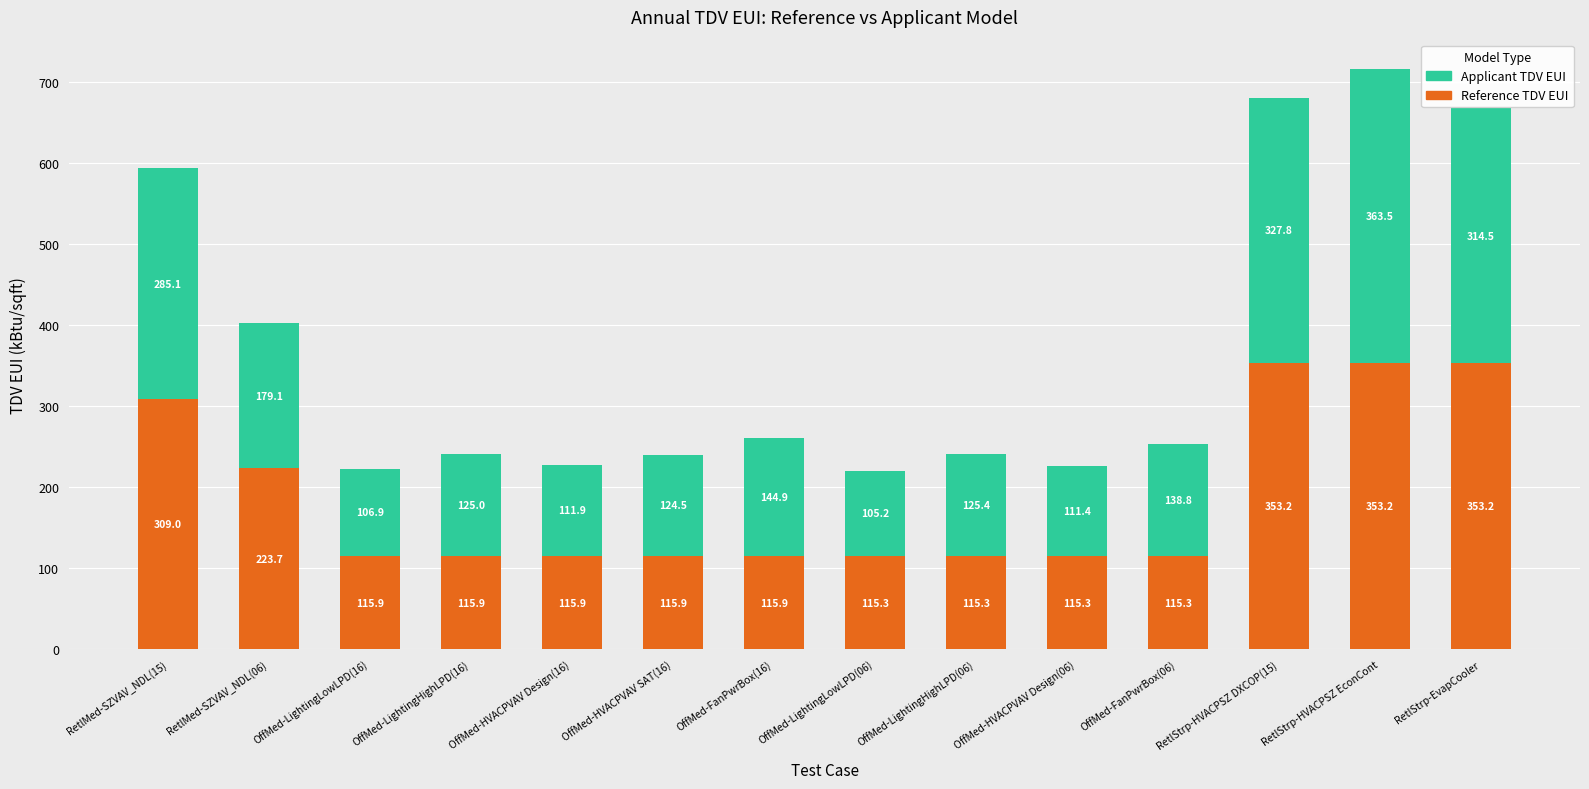

What is the difference between the maximum and minimum values in the Reference TDV EUI series?

237.9